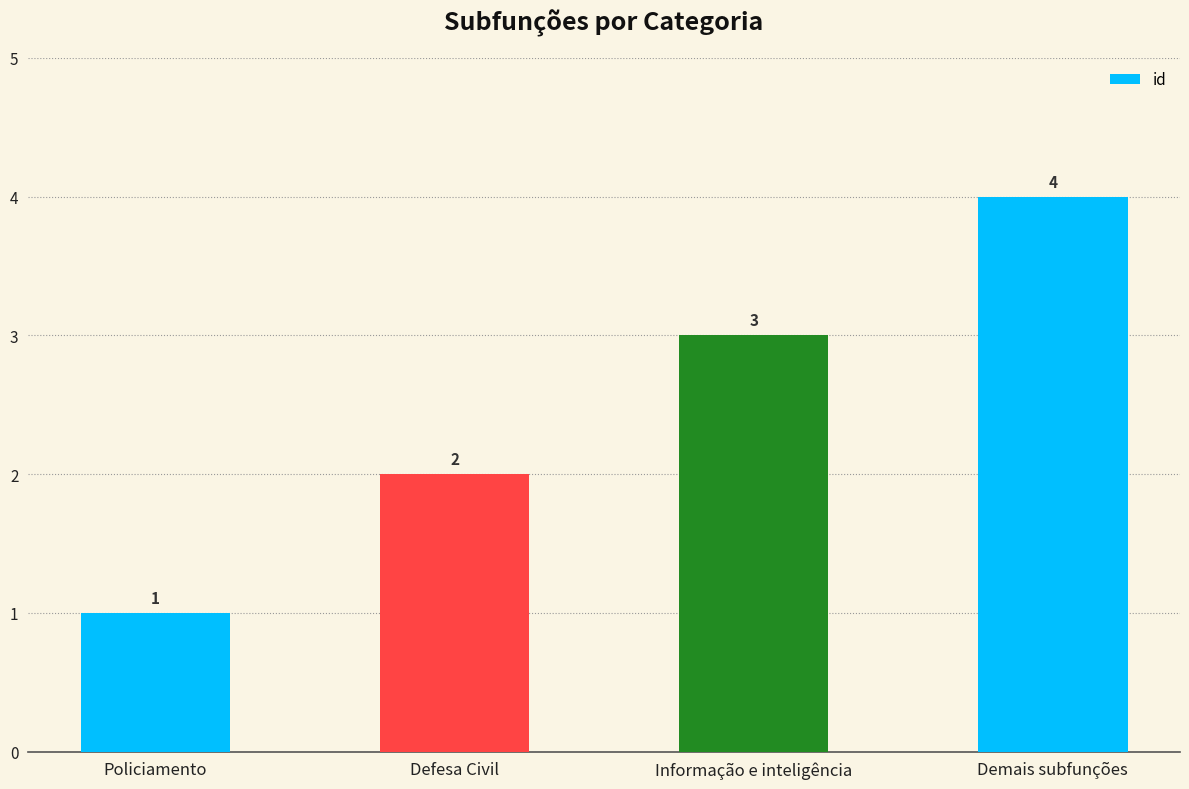

Reading left to right, what are all the values shown in this chart?

Policiamento=1	Defesa Civil=2	Informação e inteligência=3	Demais subfunções=4